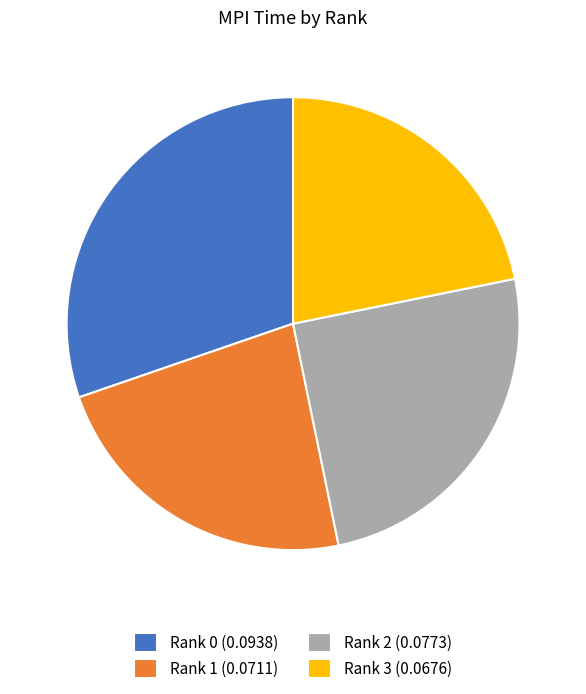

Do Rank 2 (0.0773) and Rank 3 (0.0676) together represent more than half of the pie?

No